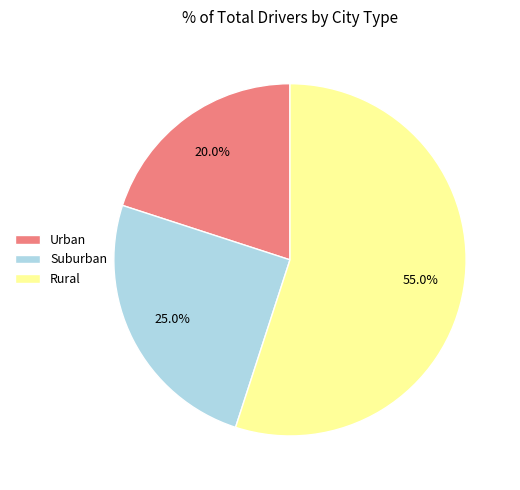

Rank the categories by value from lowest to highest.

Urban, Suburban, Rural